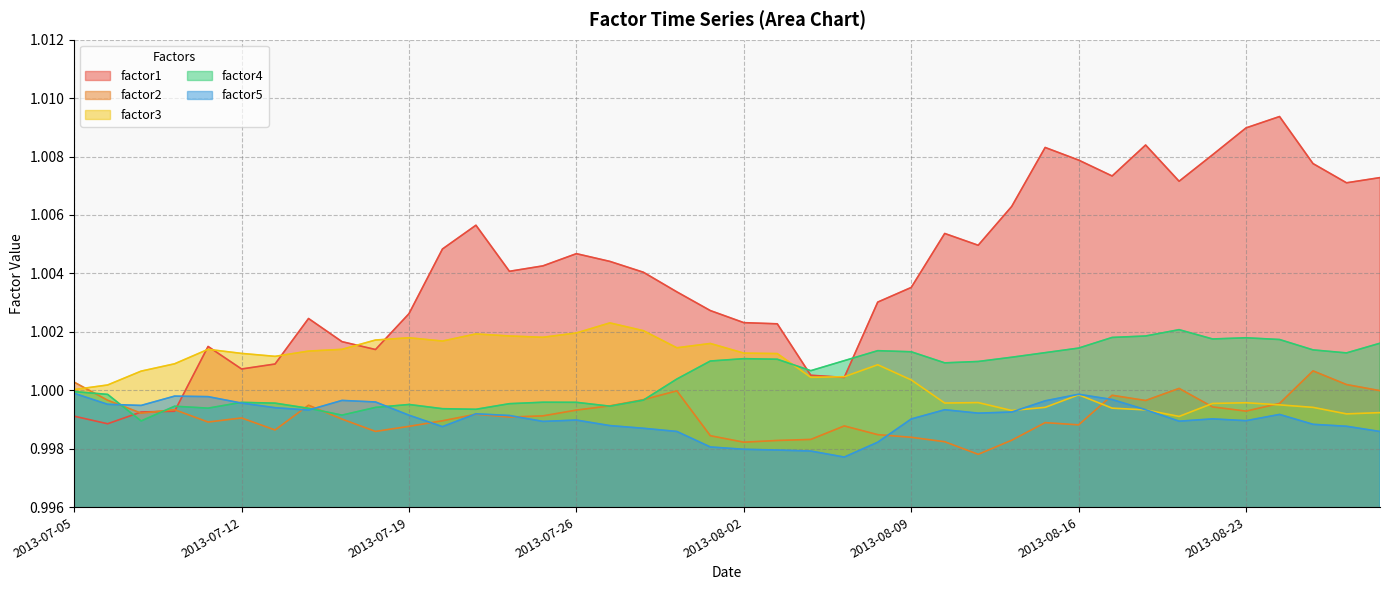

After their last crossing, which series has the higher values: factor3 or factor4?

factor4